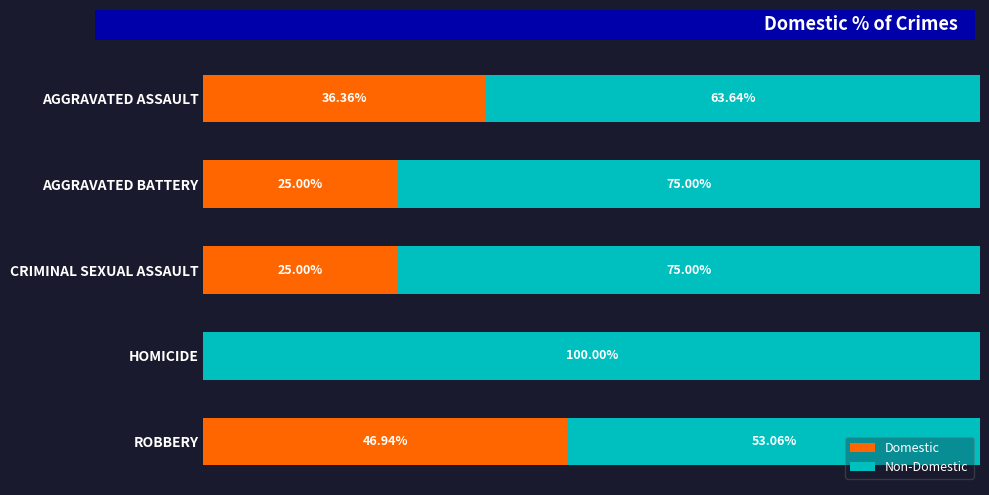

What are all the series names shown in the legend?

Domestic, Non-Domestic